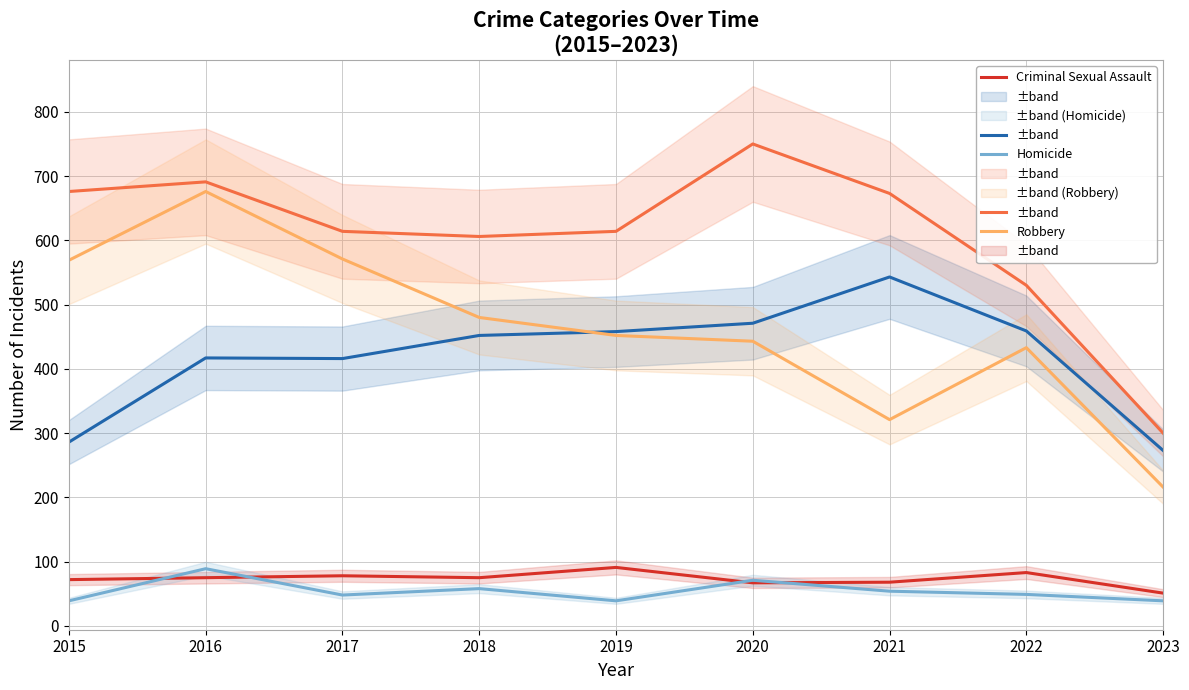

At which label does Aggravated Assault first exceed 452?

2019